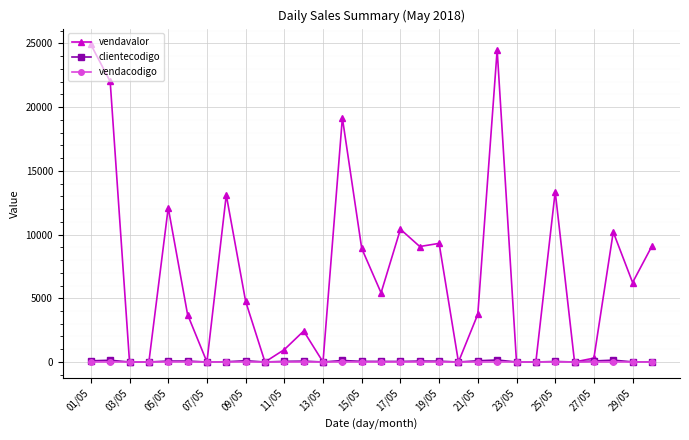

Which series has the largest range (max minus min)?

vendavalor